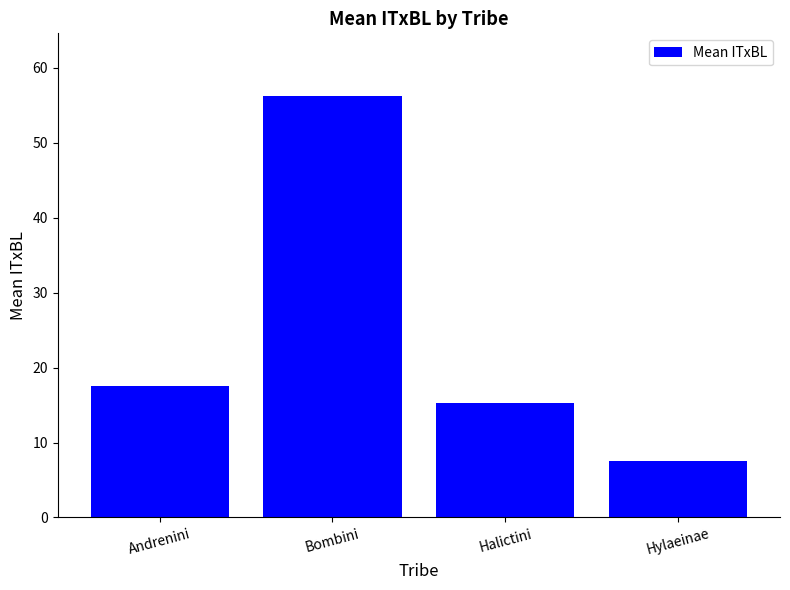

How many values are below 17?

2